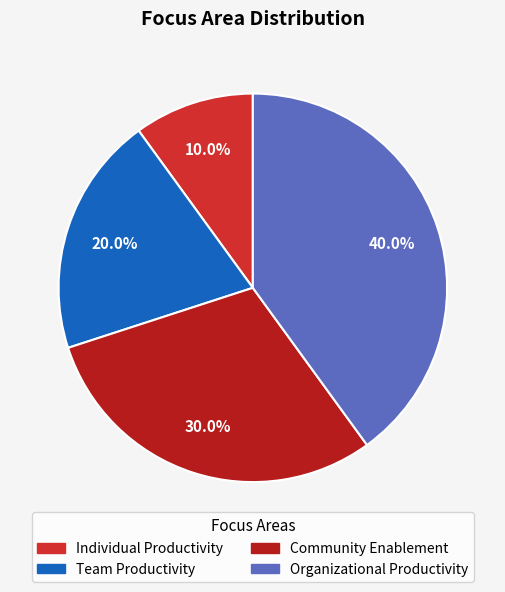

What is the total percentage of Individual Productivity and Organizational Productivity?

50.0%